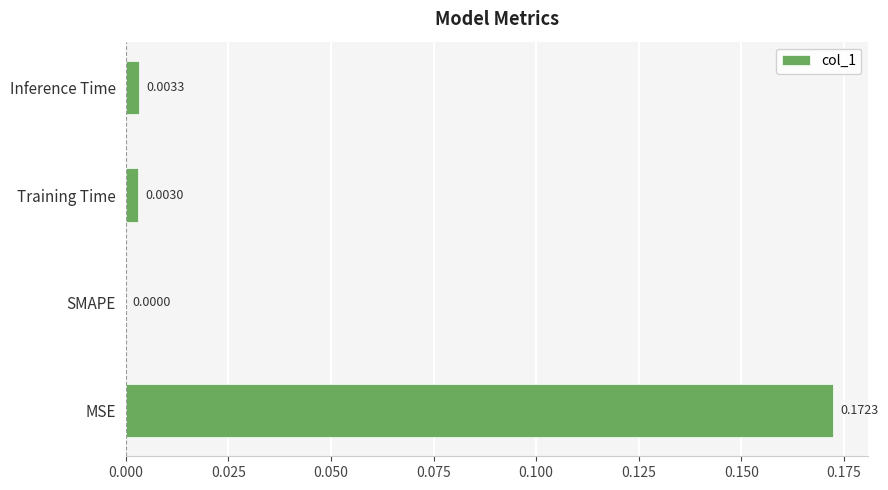

Between Inference Time and SMAPE, which is larger?

Inference Time